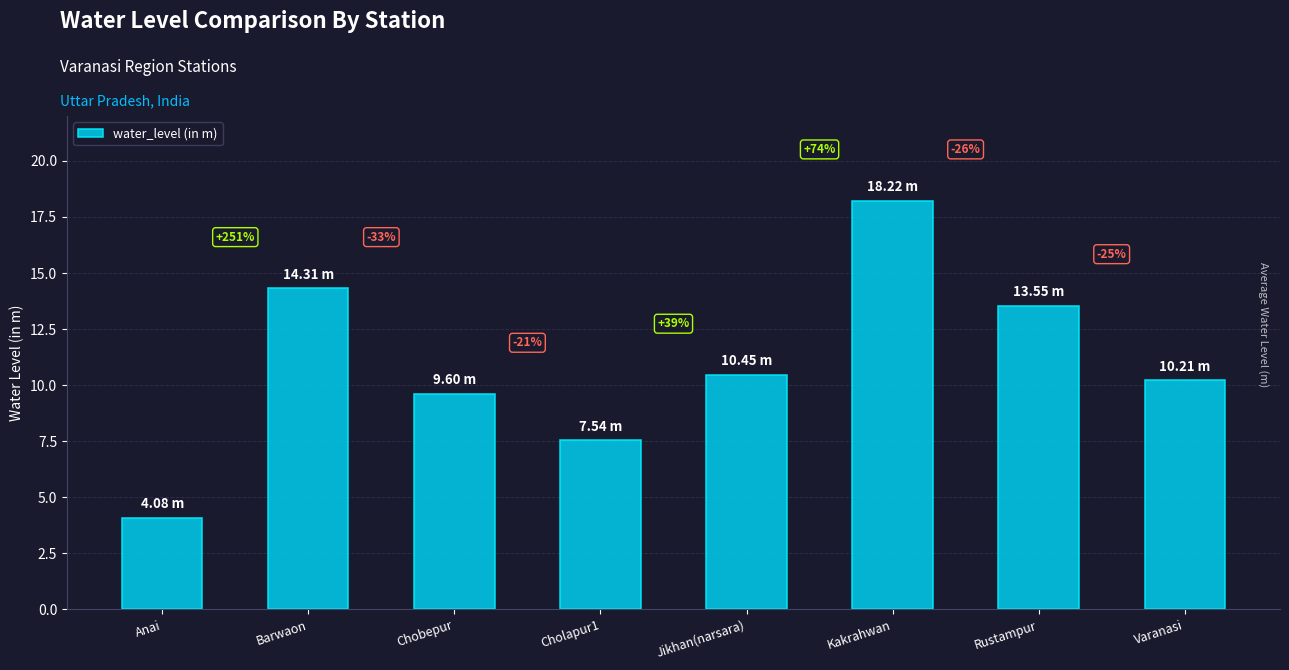

What is the change in value from Chobepur to Rustampur?

+4.0